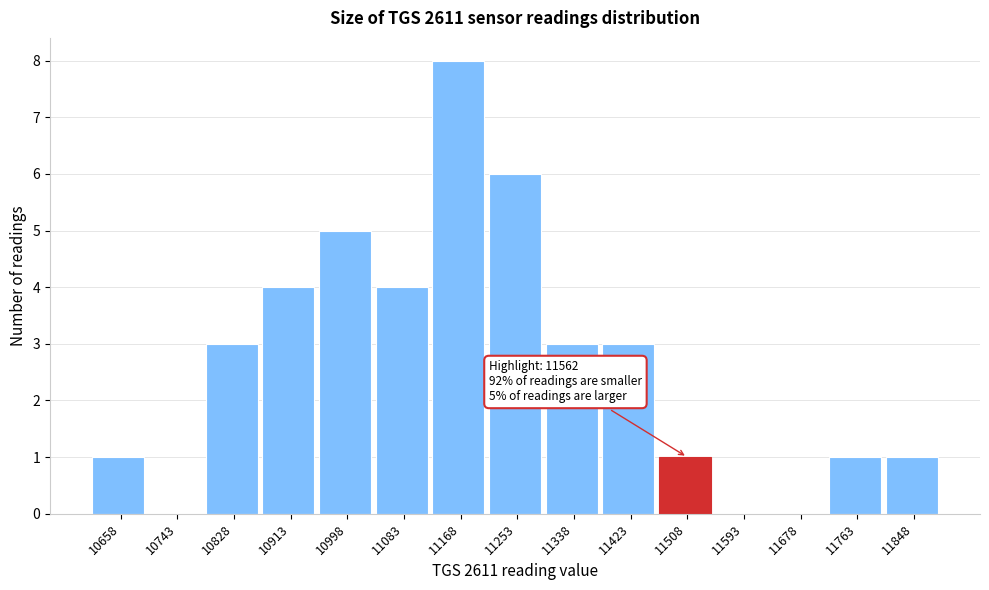

Reading right to left, what are all the values shown in this chart?

11848=1	11763=1	11678=0	11593=0	11508=1	11423=3	11338=3	11253=6	11168=8	11083=4	10998=5	10913=4	10828=3	10743=0	10658=1